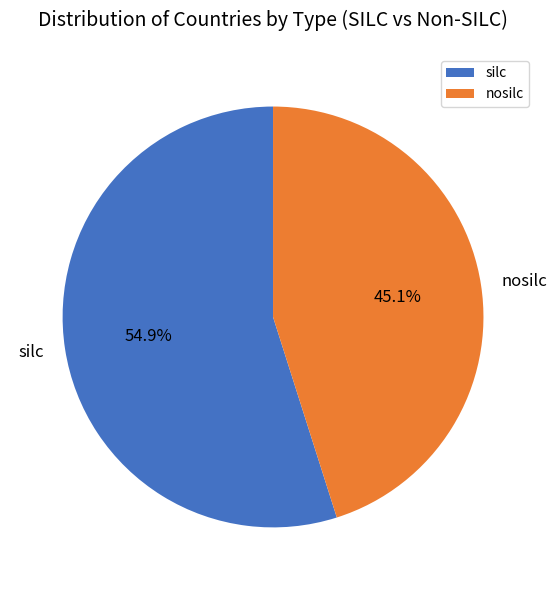

Which has a higher value, silc or nosilc?

silc